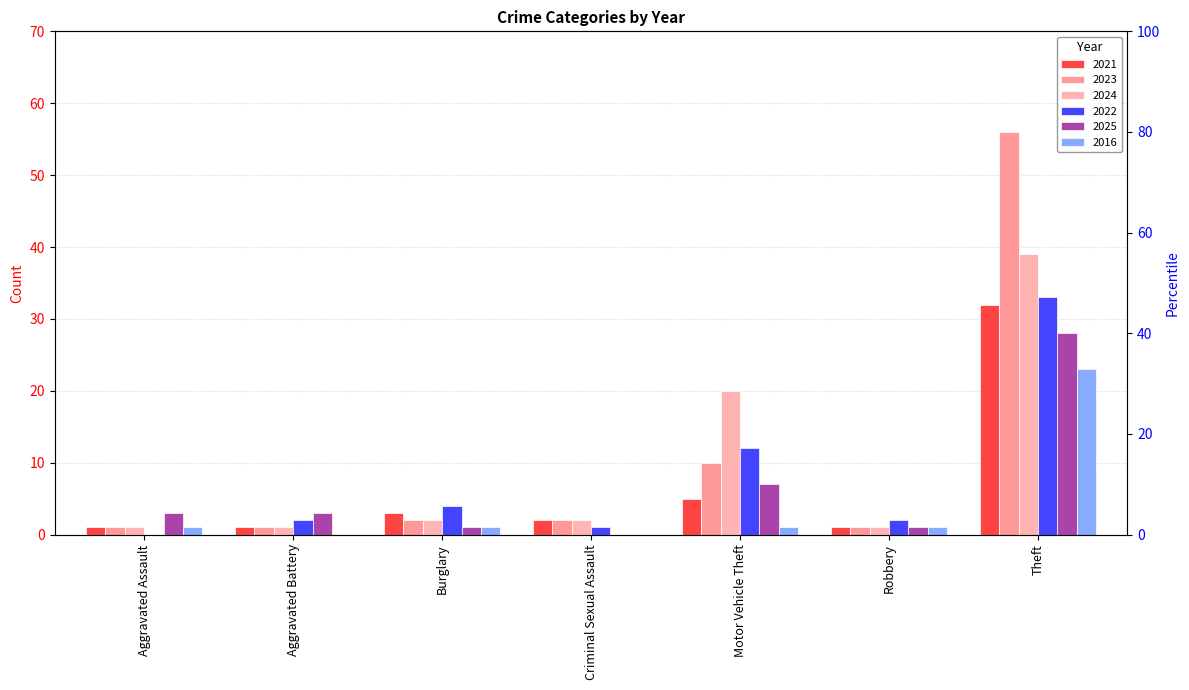

What are all the series names shown in the legend?

2021, 2023, 2024, 2022, 2025, 2016